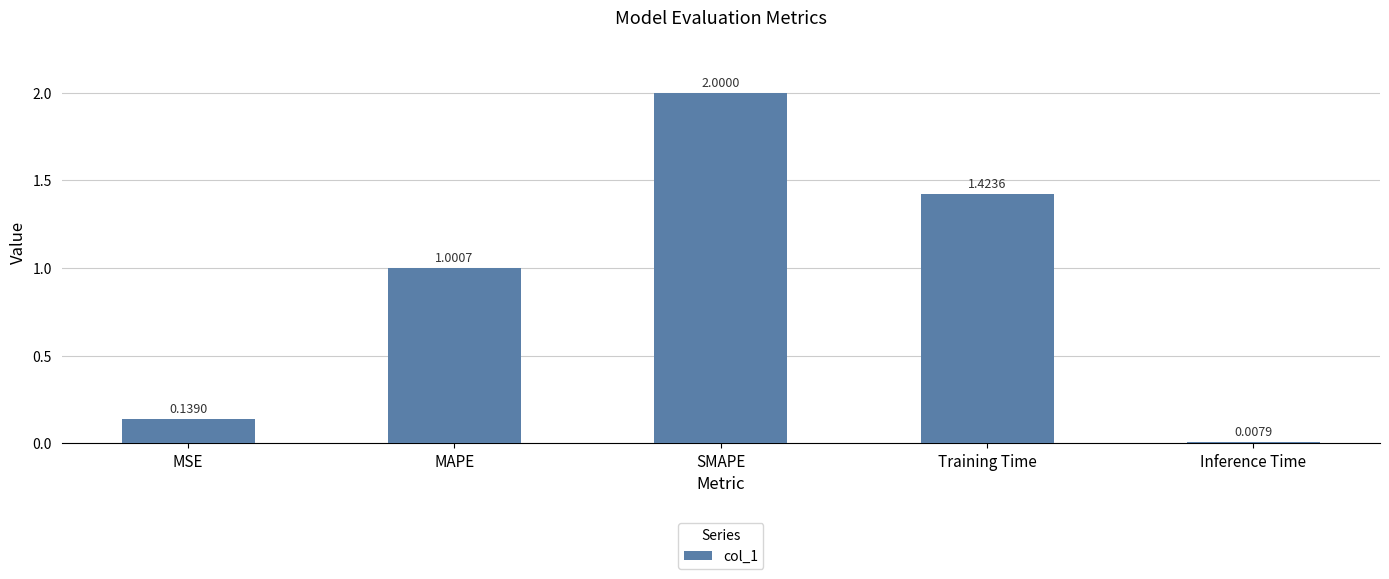

List the labels in order of value, smallest first.

Inference Time, MSE, MAPE, Training Time, SMAPE